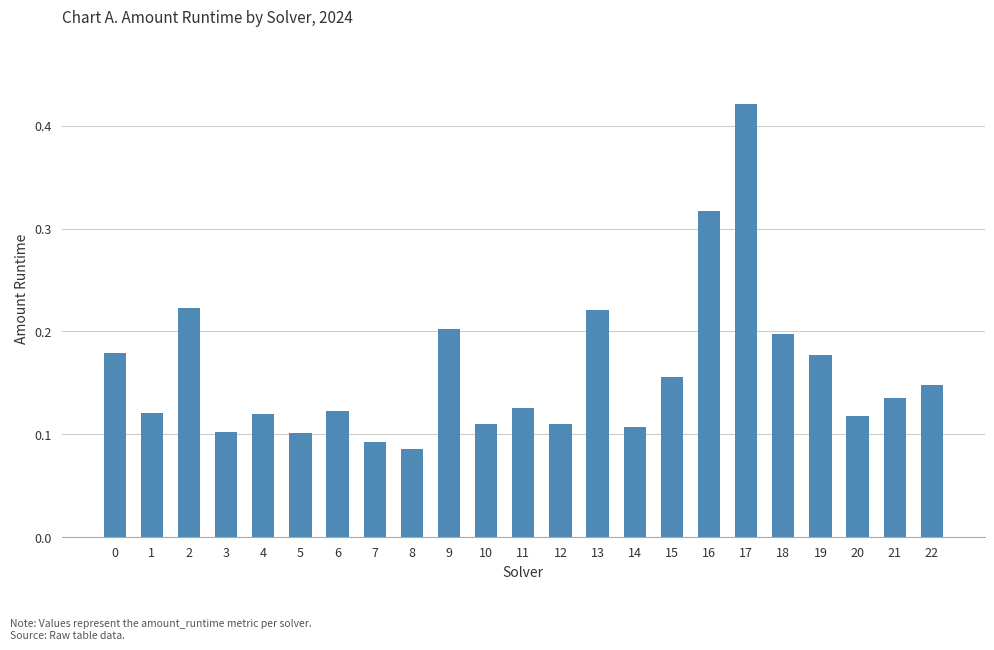

Count the values in the range 0 to 1.

23